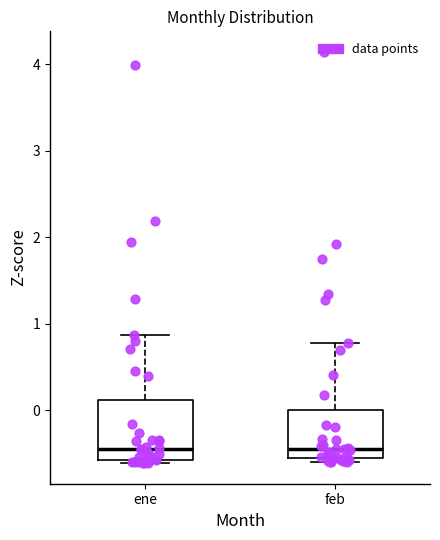

Where does the median line of the box for ene sit on the y-axis? The values are not printed on the chart, so give them approximately, as read against the axis.

-0.4